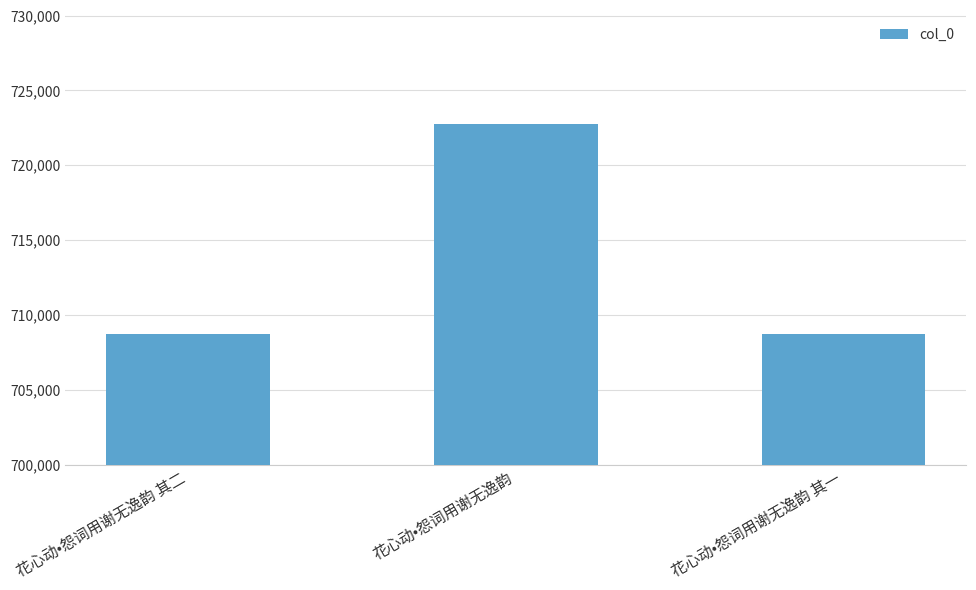

At which label is the value closest to 715723?

花心动•怨词用谢无逸韵 其二